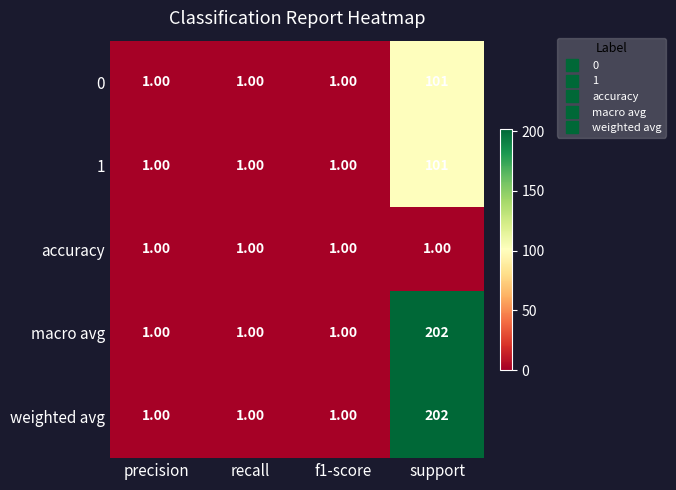

What is the sum of the macro avg values at support and precision?

203